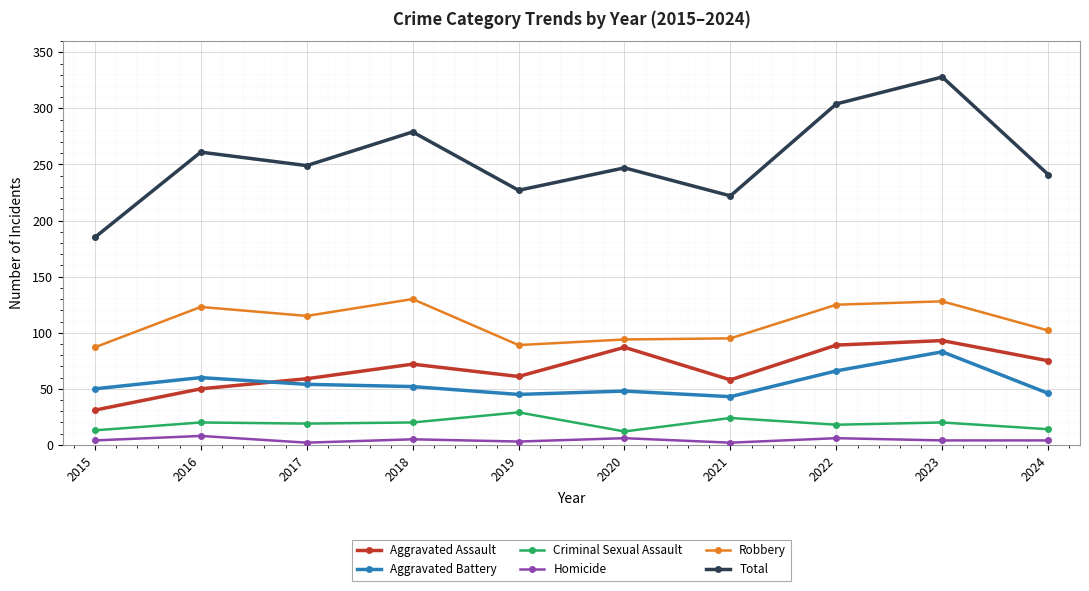

Which series has the largest total across all categories?

Total